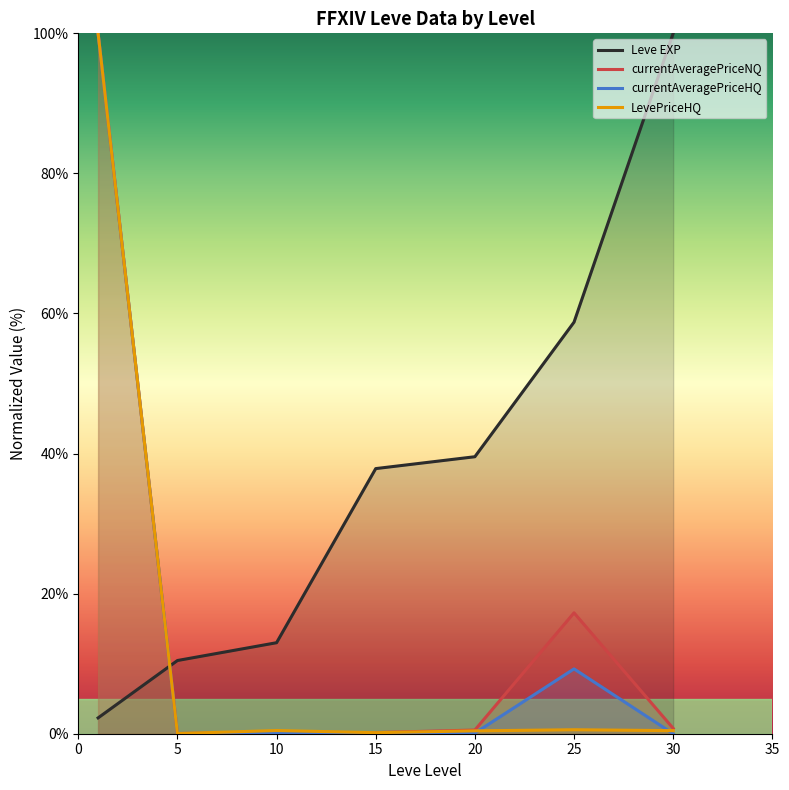

What is the difference between the highest and lowest values at 10?

12.9